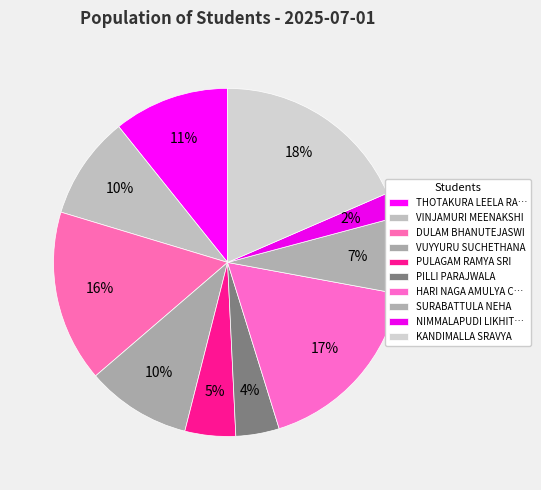

What is the smallest slice in the pie chart?

NIMMALAPUDI LIKHITHA